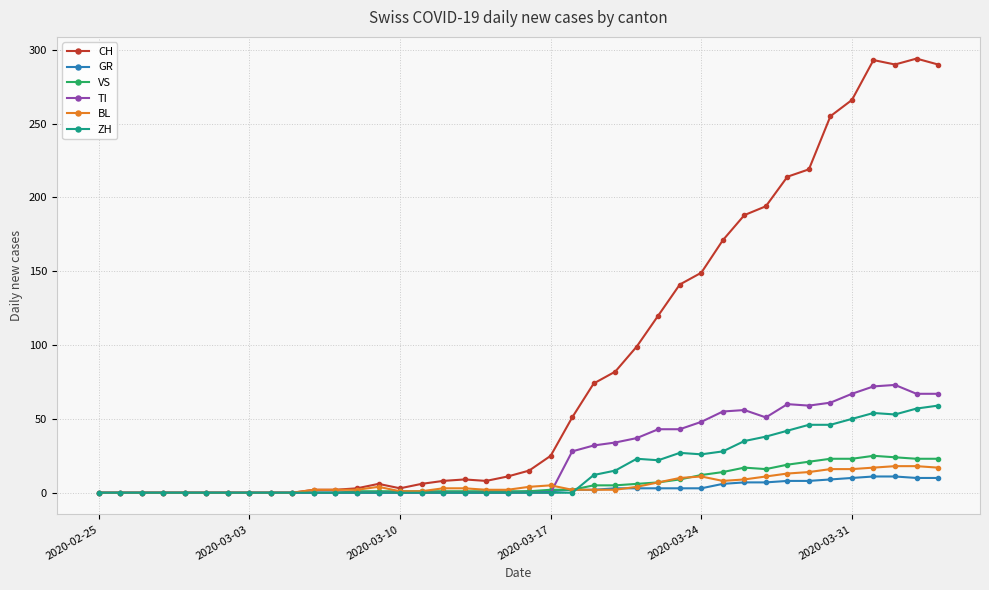

What is the maximum value for CH?

294